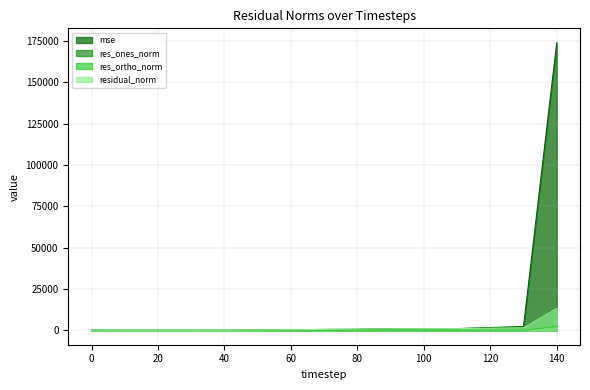

At which category is the sum across all series the highest?

140